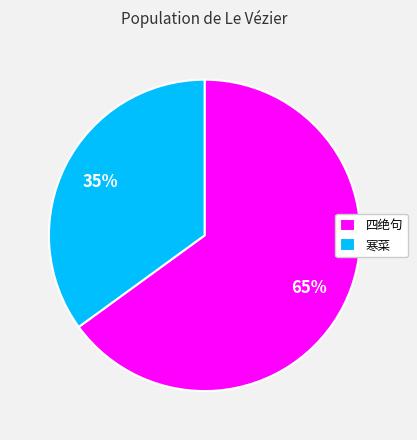

To the nearest percent, what is the combined percentage of 四绝句 and 寒菜?

100%